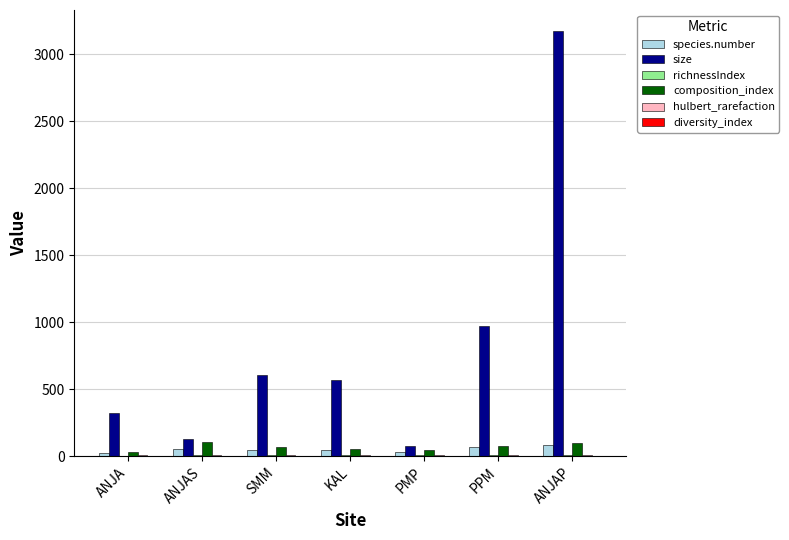

Are the bars grouped side by side (vs. stacked)?

Yes